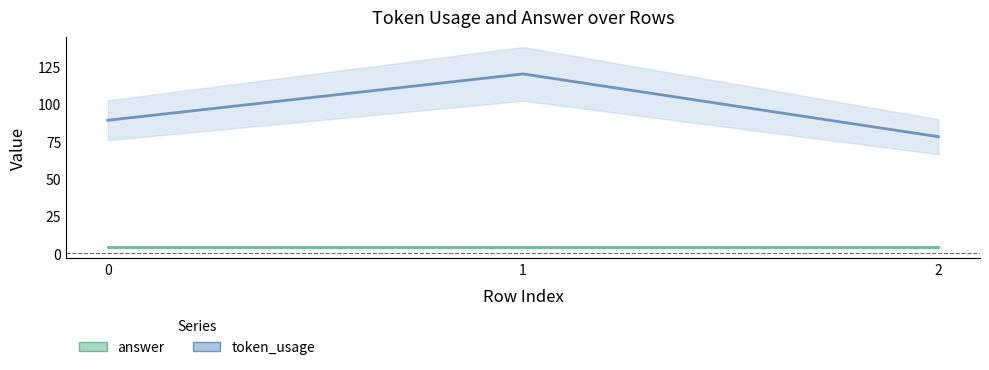

Reading left to right, list all the values displayed in this chart.

token_usage: 89	120	78
answer: 4	4	4